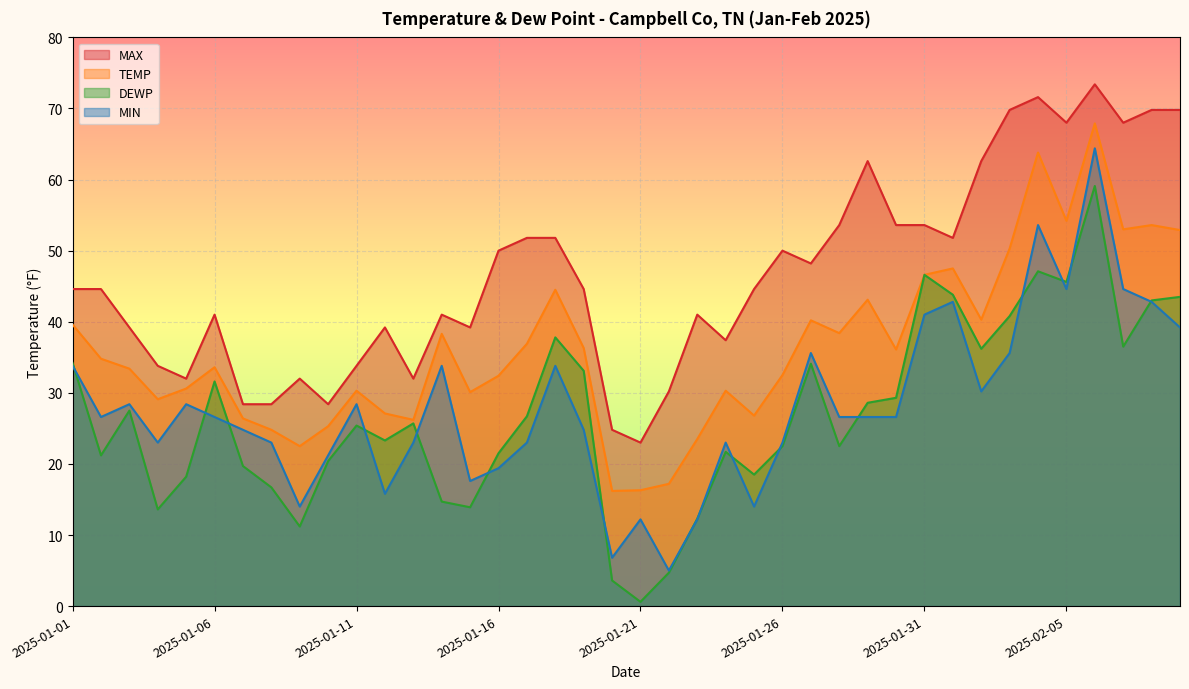

How many interior local valleys does the DEWP series have?

11